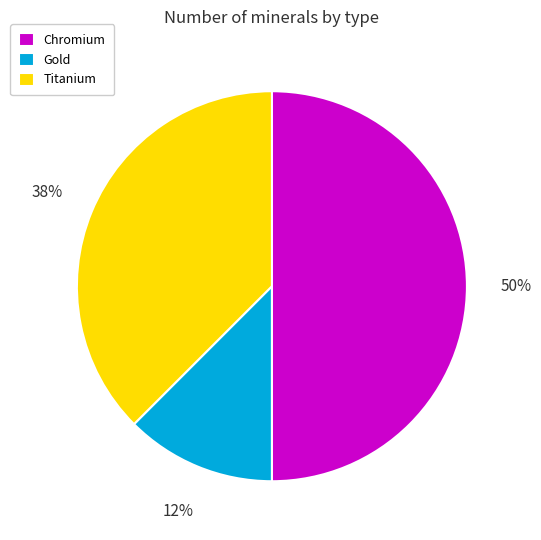

Is Gold the majority of the pie?

No